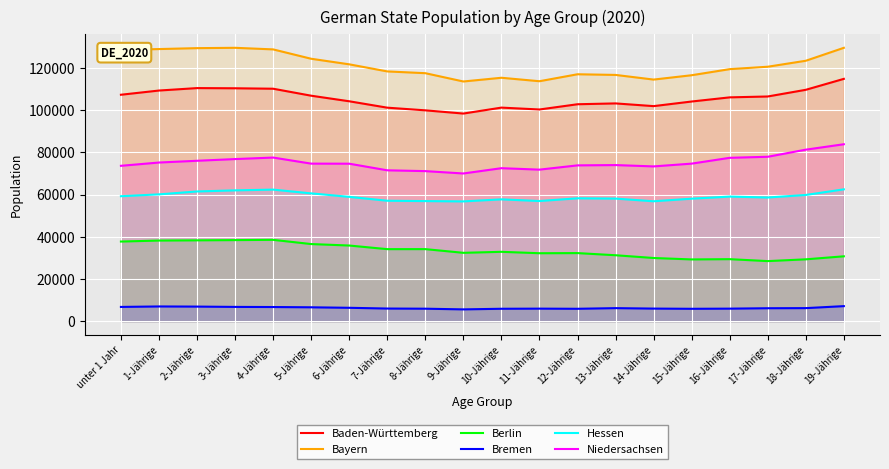

True or false: Baden-Württemberg has more than 0 interior local peaks.

True